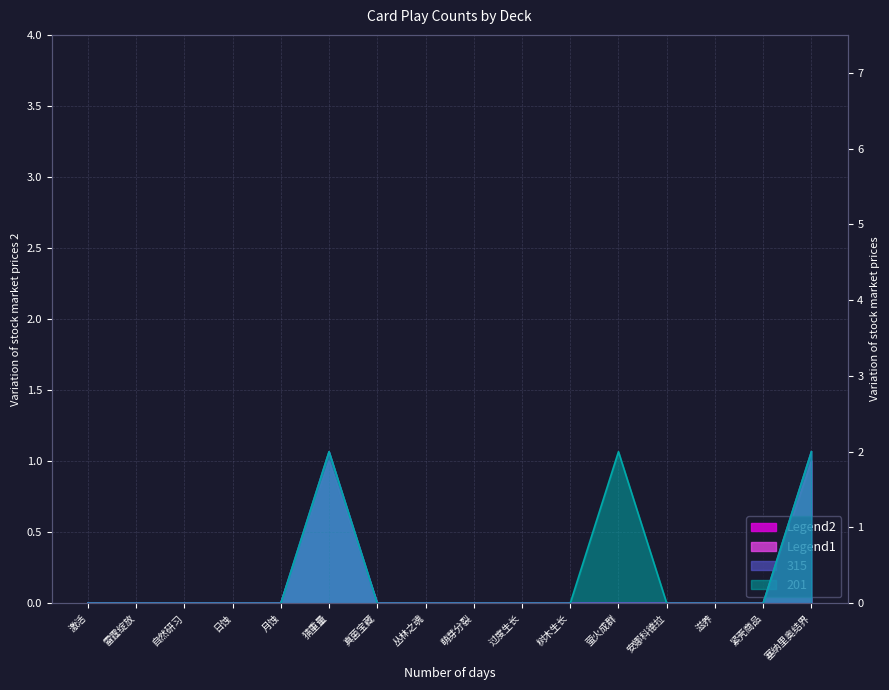

How many 314 values are between 0 and 1?

16